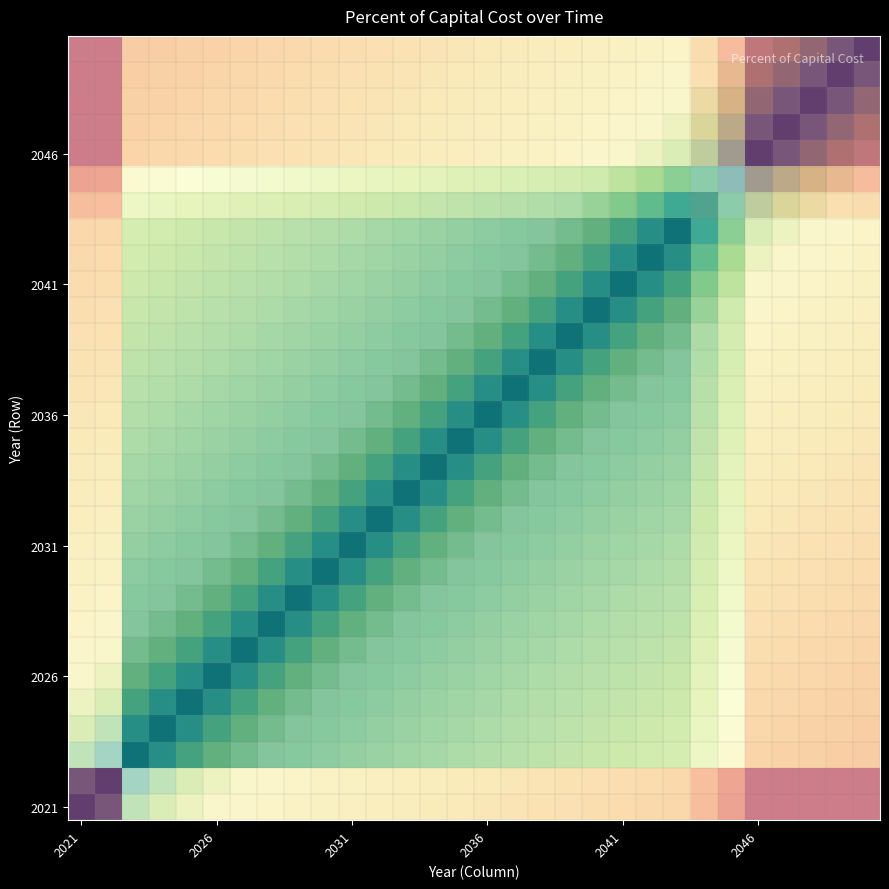

Which label corresponds to the largest value in the chart?

2021